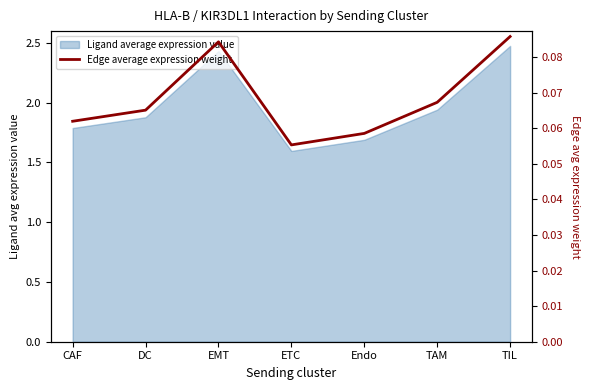

The chart shows a value of 0.0 at ETC. True or false?

False